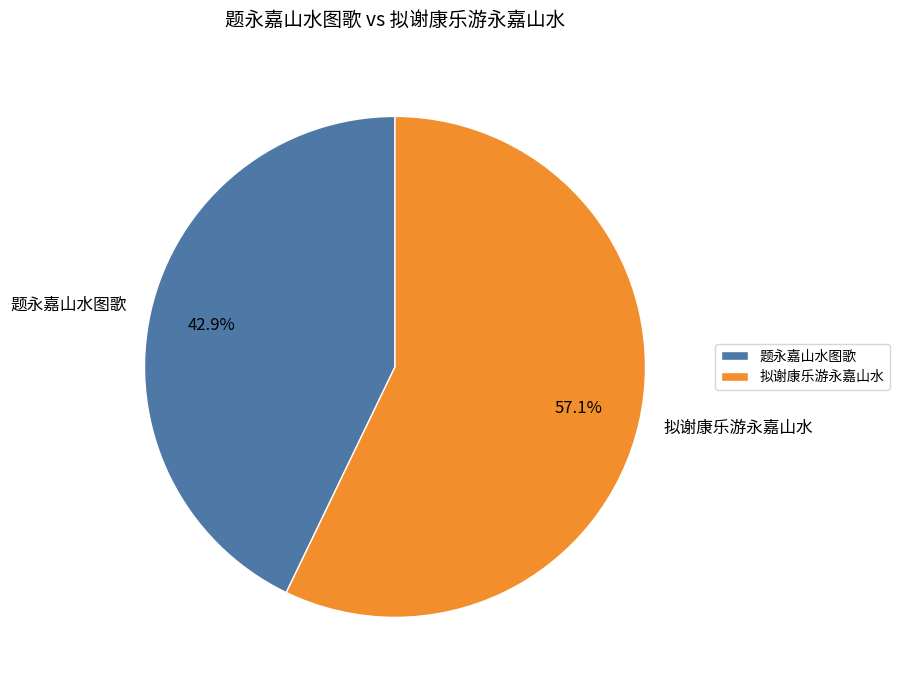

Which slice represents more than half of the pie?

拟谢康乐游永嘉山水